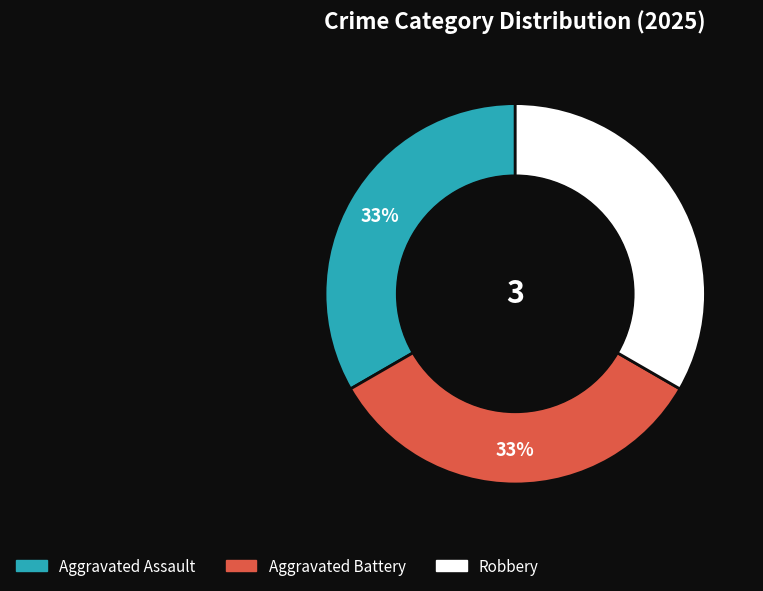

To the nearest percent, what is the average slice percentage?

33%